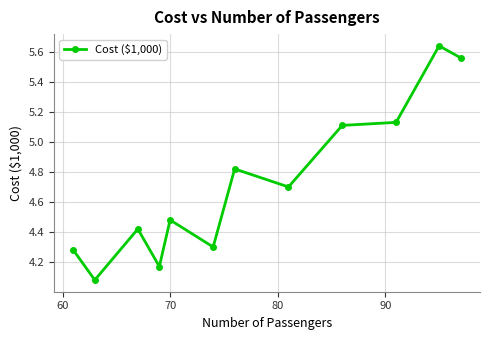

True or false: there are more than 0 points higher than both neighbors.

True